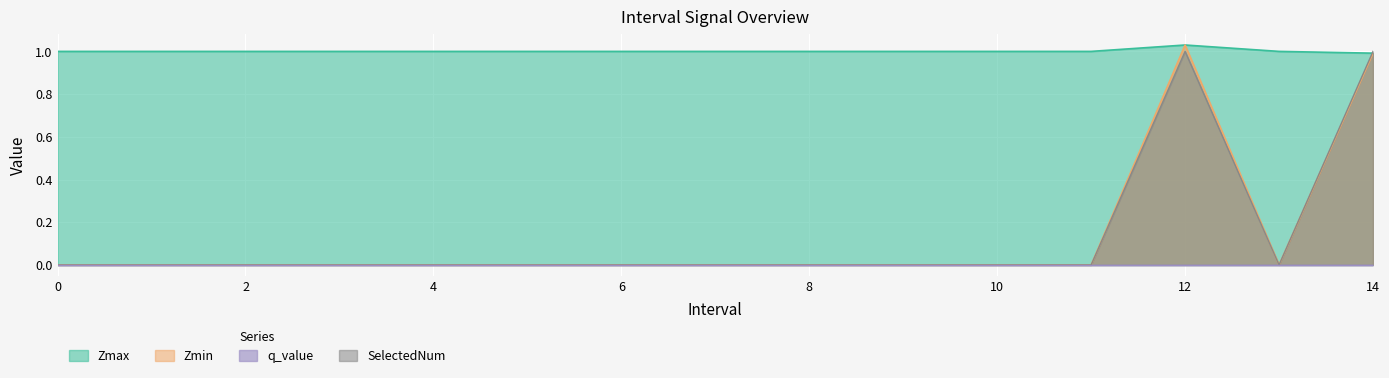

Which series has the largest range (max minus min)?

Zmin